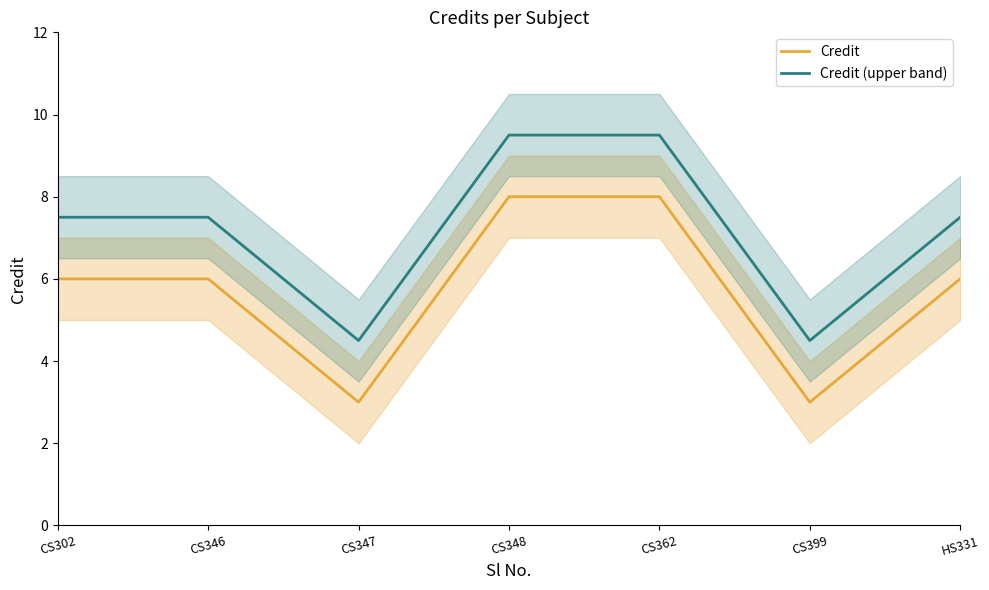

What is the sum of all Credit values?

40.0